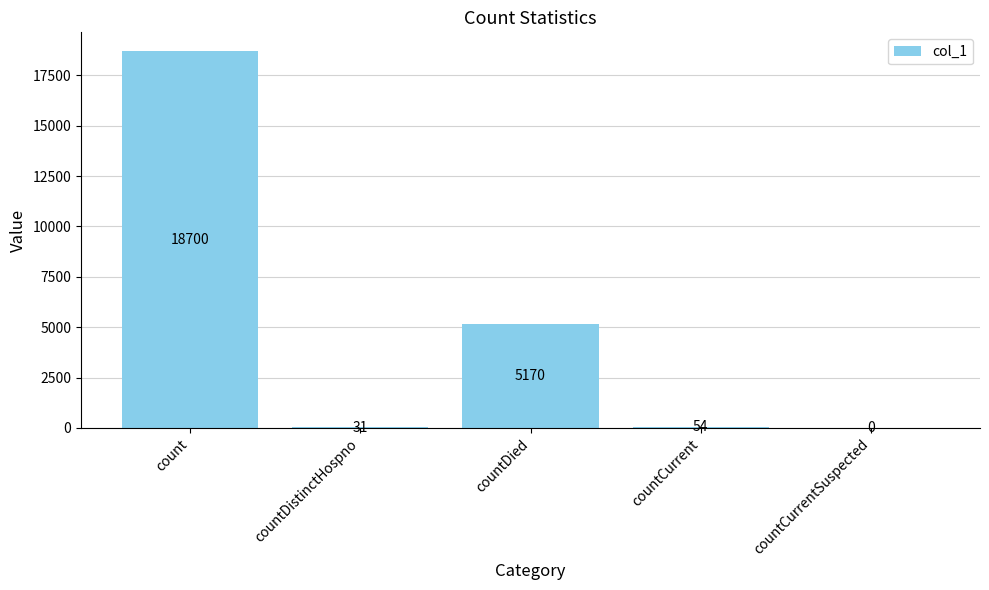

Which label corresponds to the largest value in the chart?

count